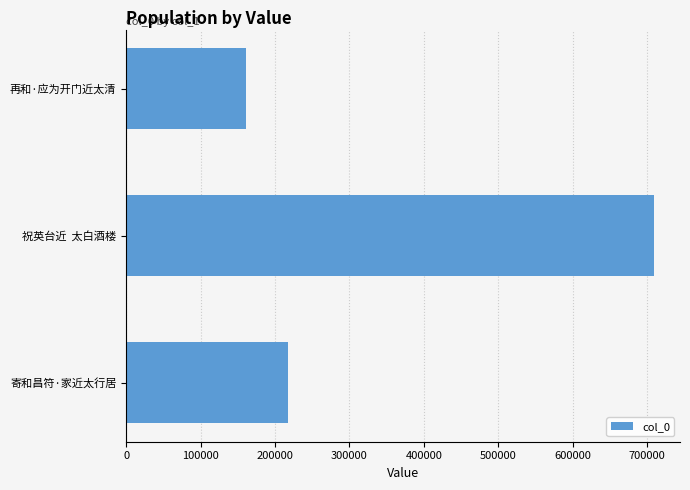

At which category does the chart reach its minimum across all series?

再和·应为开门近太清